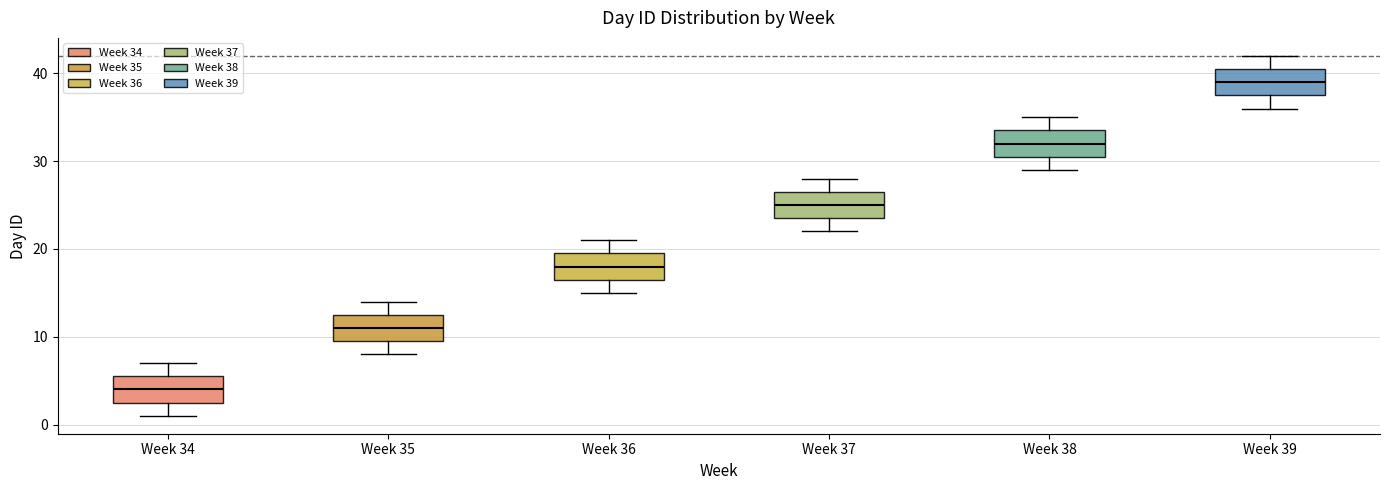

Reading left to right, transcribe this box plot: for each box, give where its median line is, the range the box spans, and where its two whiskers end, as read against the y-axis. The values are not printed on the chart, so give them approximately, as read against the axis.

Week 34: median 4, box 3 to 6, whiskers 1 to 7
Week 35: median 11, box 10 to 13, whiskers 8 to 14
Week 36: median 18, box 17 to 20, whiskers 15 to 21
Week 37: median 25, box 24 to 27, whiskers 22 to 28
Week 38: median 32, box 31 to 34, whiskers 29 to 35
Week 39: median 39, box 38 to 41, whiskers 36 to 42